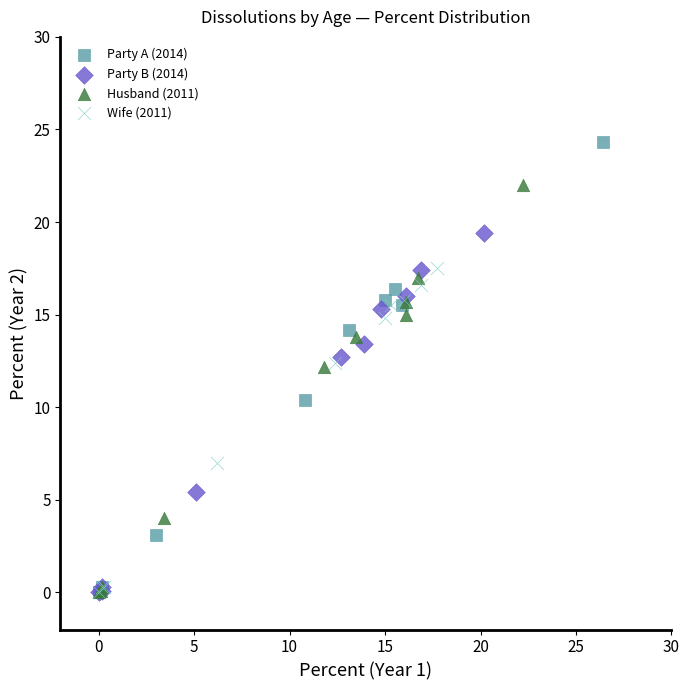

Which series contains the highest Y value?

Party A (2014)